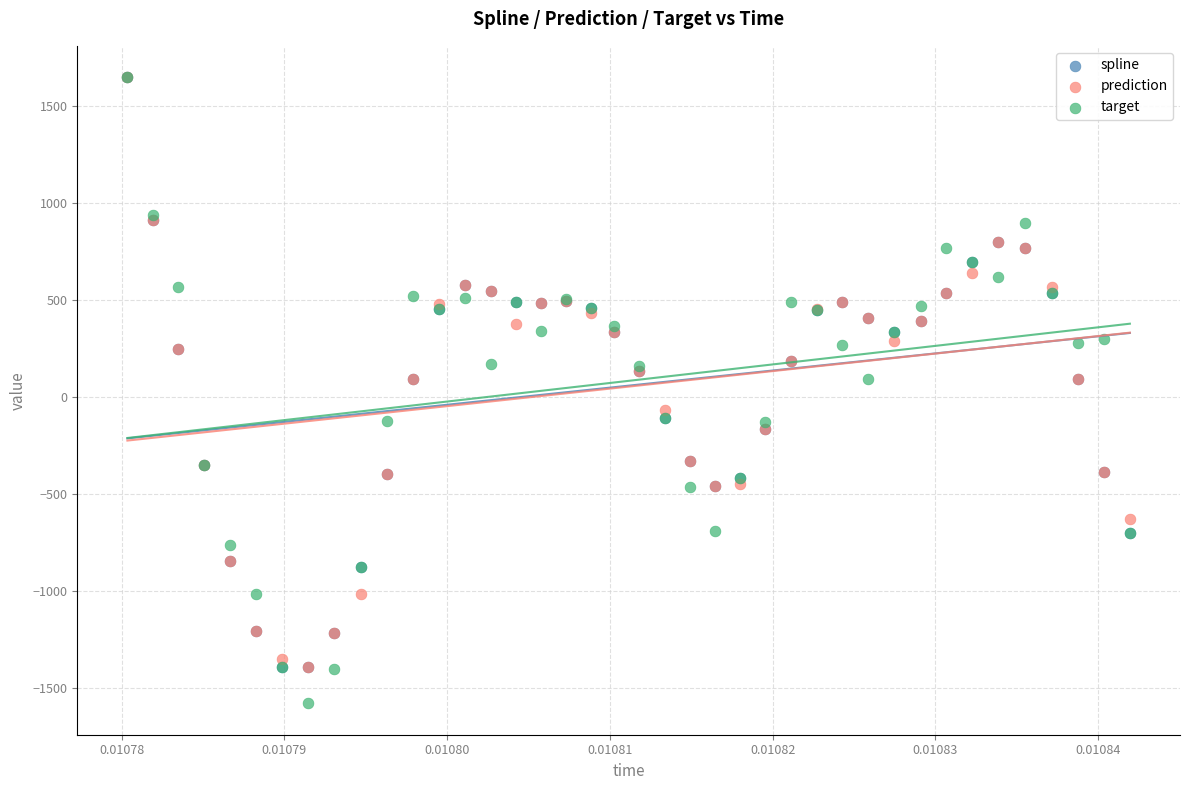

Which series contains the lowest Y value?

target